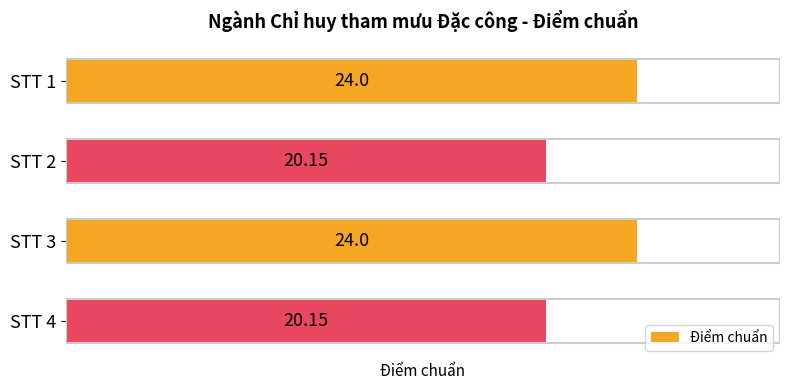

What is the difference between the maximum and minimum values?

3.9